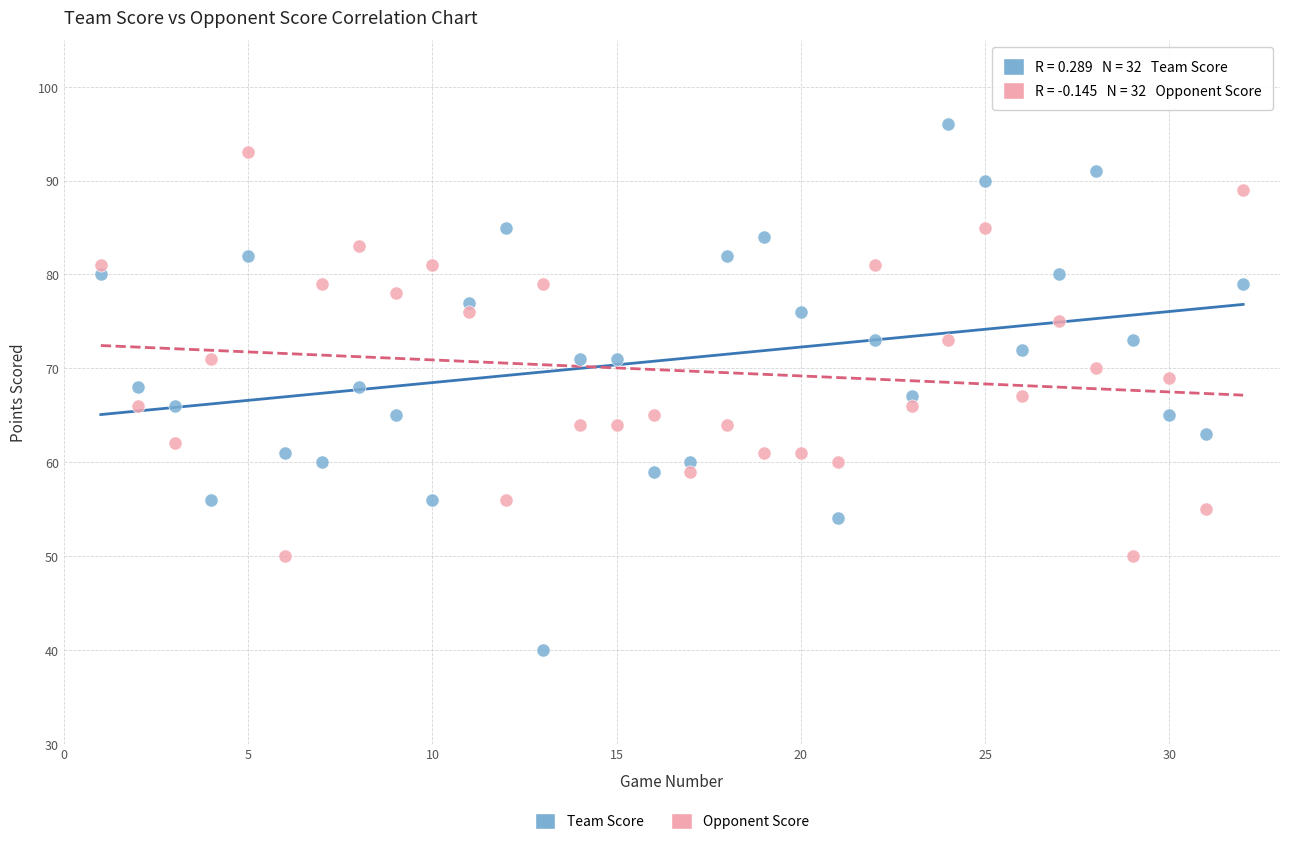

What is the X range (max minus min) for the scatter plot?

31